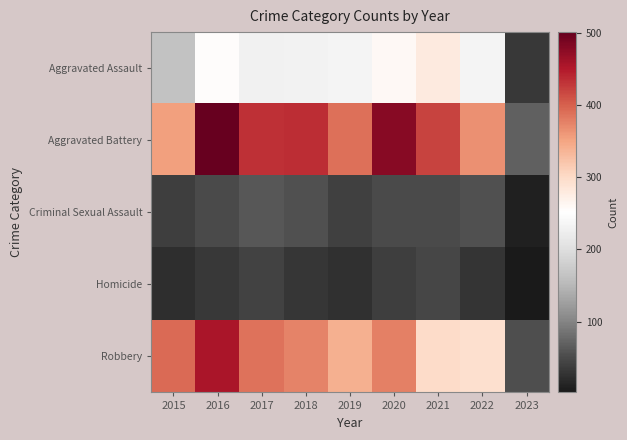

Rank the series by their maximum value, from lowest to highest.

Homicide, Criminal Sexual Assault, Aggravated Assault, Robbery, Aggravated Battery